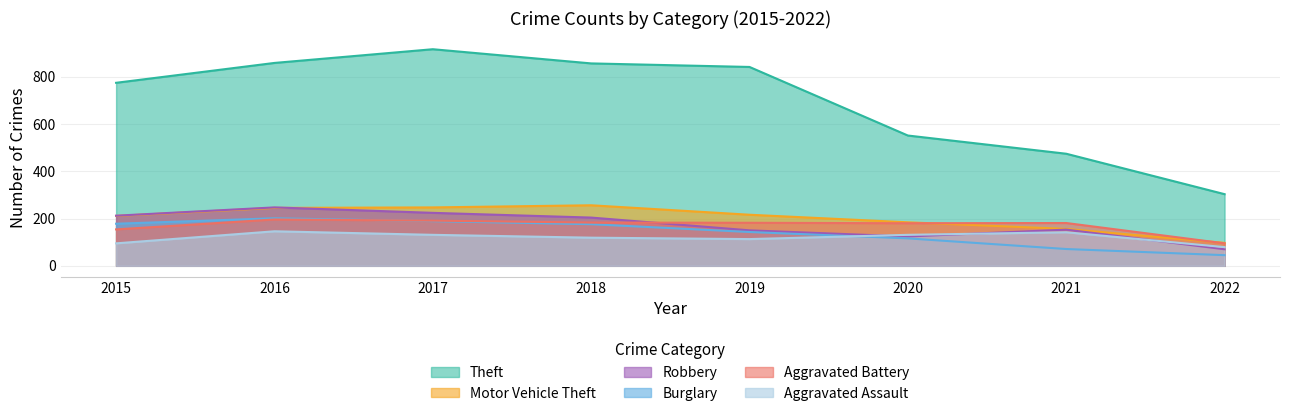

What are all the series names shown in the legend?

Theft, Motor Vehicle Theft, Robbery, Burglary, Aggravated Battery, Aggravated Assault